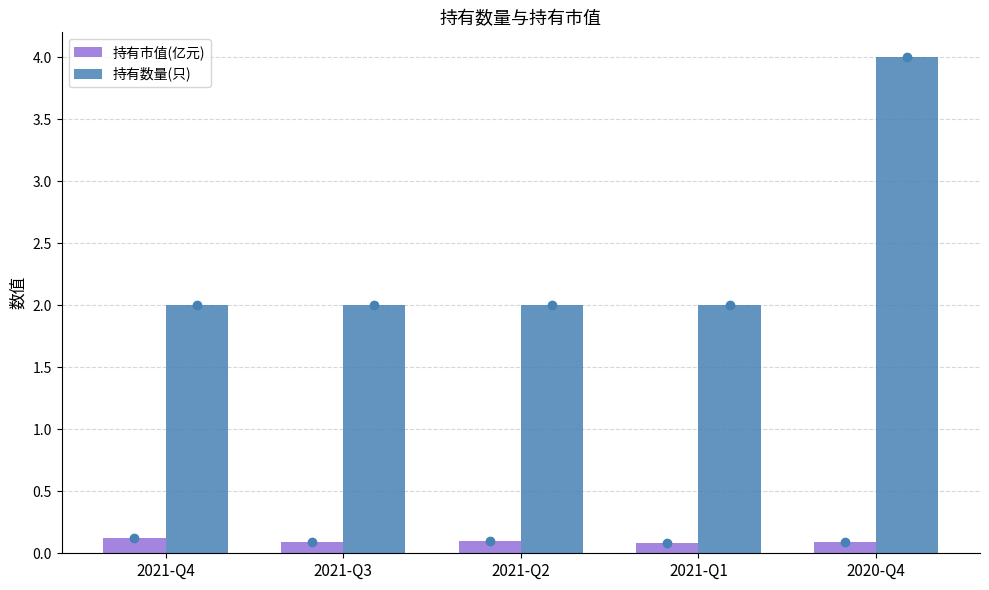

Is the value of 持有市值(亿元) at 2021-Q2 greater than the value of 持有数量(只) at 2020-Q4?

No